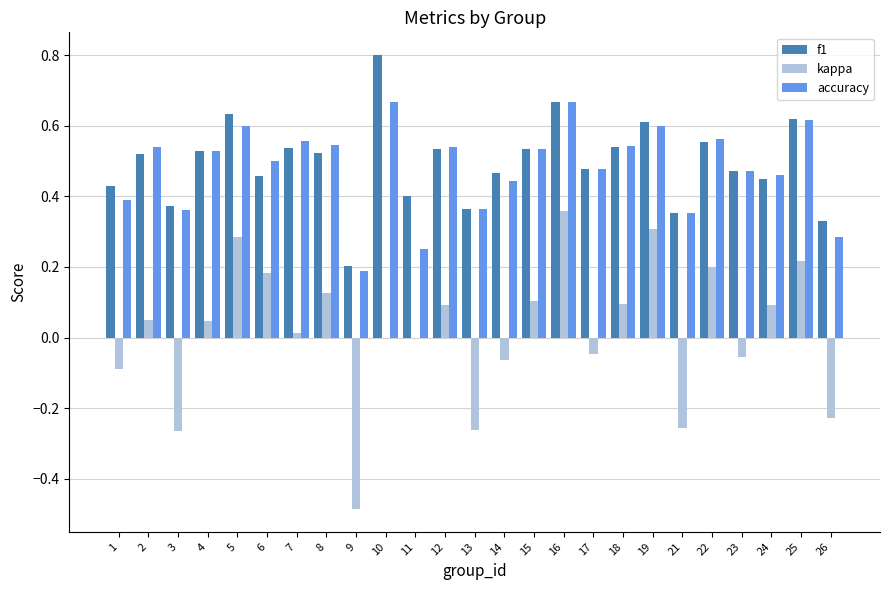

What is the maximum value shown in the chart?

0.8